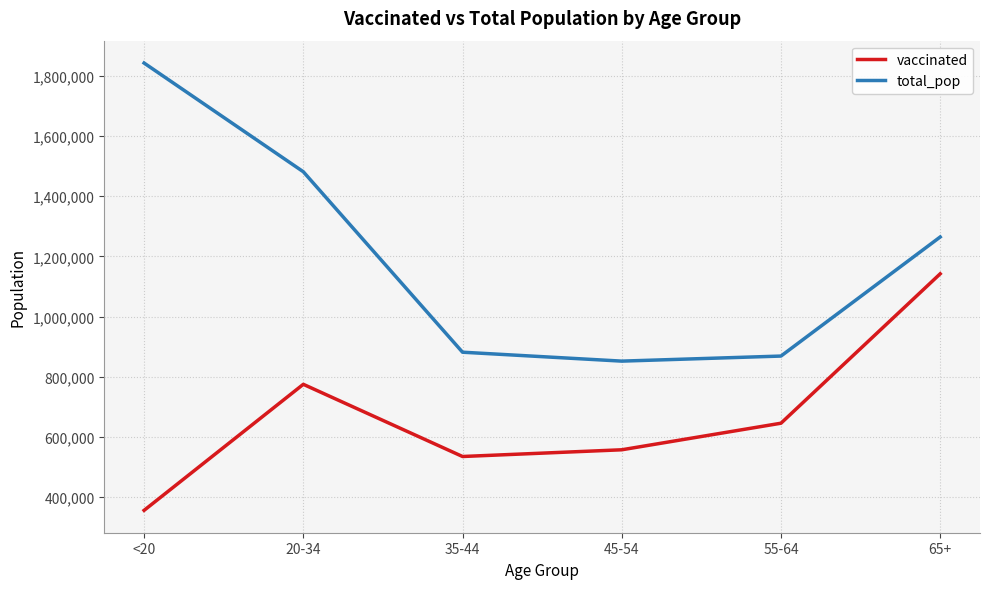

Rank the series by their maximum value, from highest to lowest.

total_pop, vaccinated